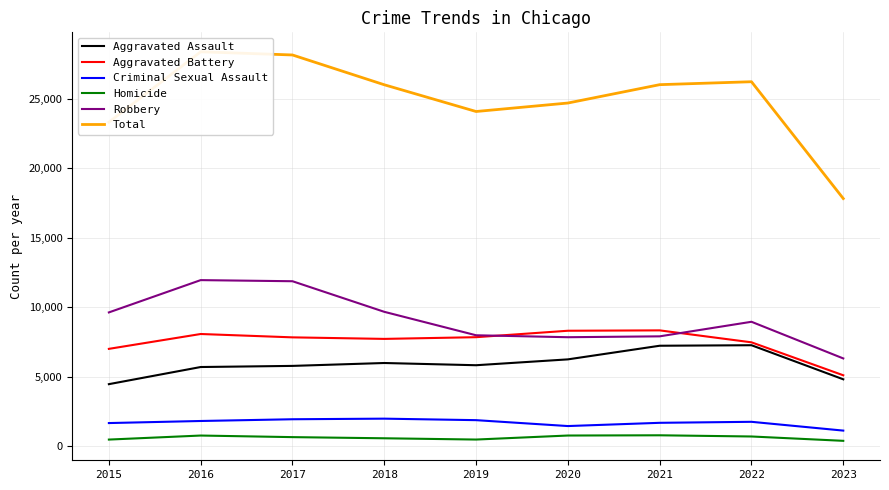

Reading right to left, list all the values displayed in this chart.

Aggravated Assault: 4829	7279	7242	6262	5841	6001	5793	5712	4480
Aggravated Battery: 5118	7488	8347	8320	7857	7734	7845	8086	7018
Criminal Sexual Assault: 1141	1773	1701	1468	1892	2000	1957	1832	1683
Homicide: 406	718	804	787	498	589	672	786	496
Robbery: 6330	8965	7918	7855	7995	9681	11880	11960	9638
Total: 17824	26223	26012	24692	24083	26005	28147	28376	23315